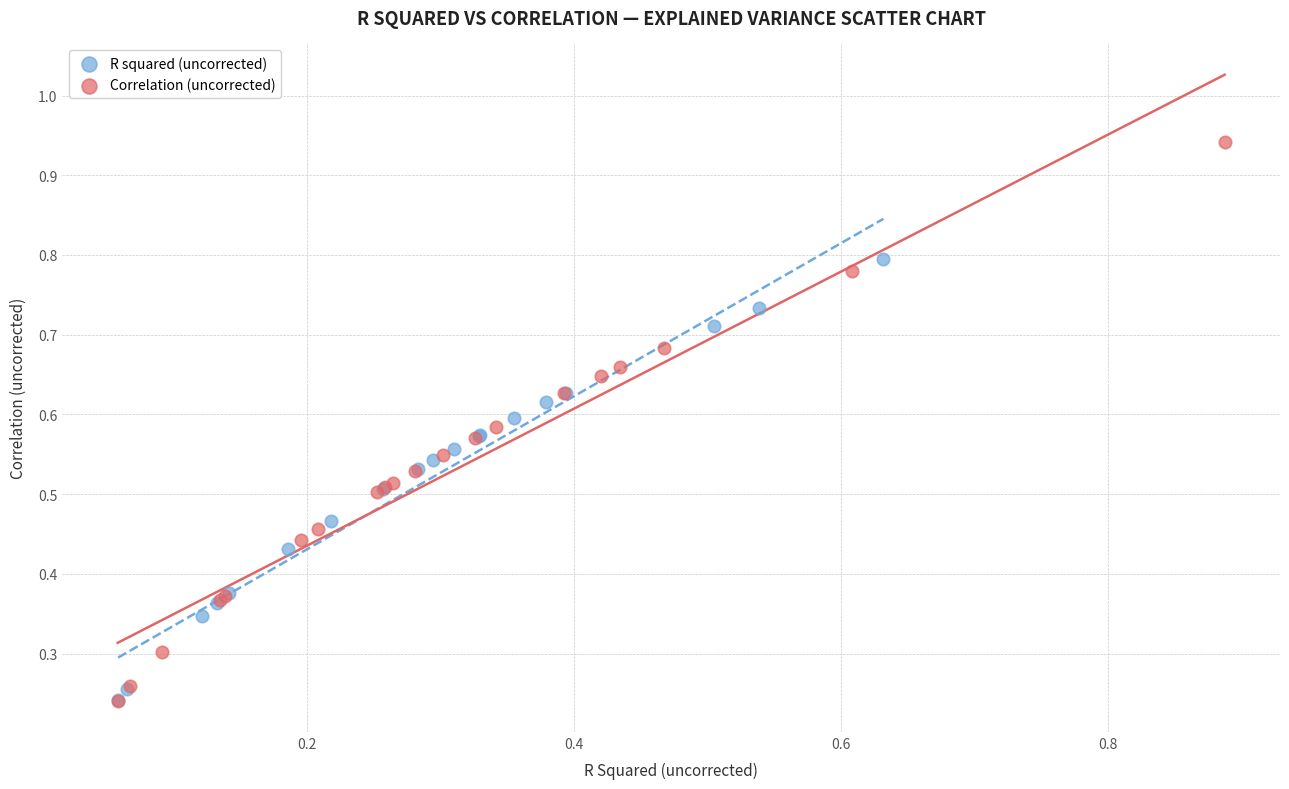

Which series contains the highest Y value?

Correlation (uncorrected)